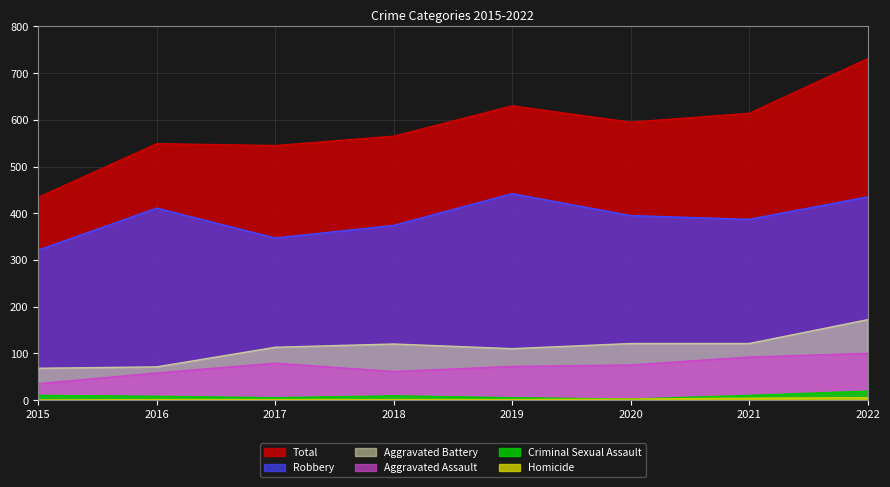

Reading left to right, what are all the values shown in this chart?

Robbery: 2015=321	2016=411	2017=347	2018=374	2019=442	2020=395	2021=387	2022=435
Aggravated Battery: 2015=68	2016=71	2017=113	2018=120	2019=110	2020=121	2021=121	2022=172
Aggravated Assault: 2015=35	2016=58	2017=79	2018=61	2019=72	2020=75	2021=92	2022=100
Criminal Sexual Assault: 2015=10	2016=8	2017=5	2018=9	2019=5	2020=2	2021=10	2022=19
Homicide: 2015=0	2016=1	2017=1	2018=1	2019=1	2020=2	2021=4	2022=5
Total: 2015=434	2016=549	2017=545	2018=565	2019=630	2020=595	2021=614	2022=731